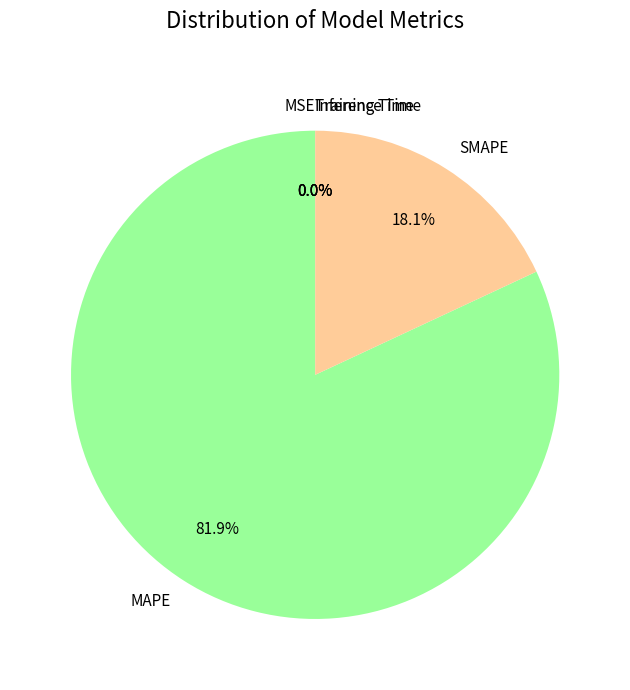

What is the majority slice?

MAPE